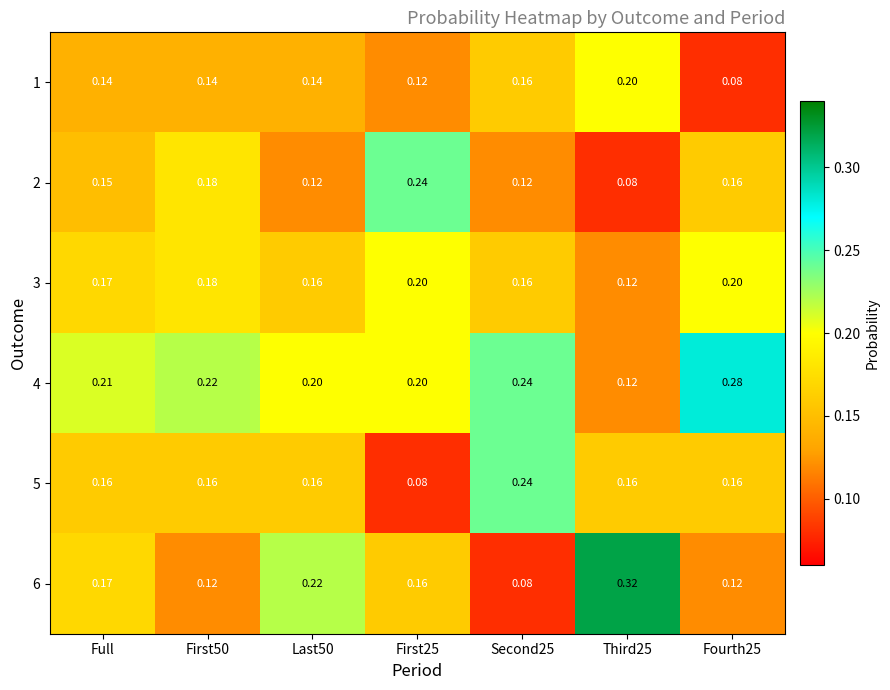

Is the value of 3 at Last50 greater than the value of 4 at Third25?

Yes